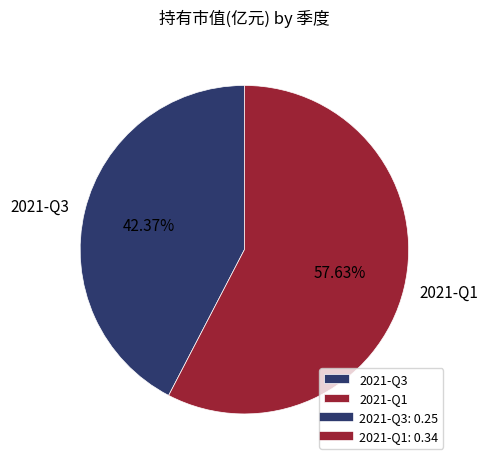

Which slice is the largest?

2021-Q1